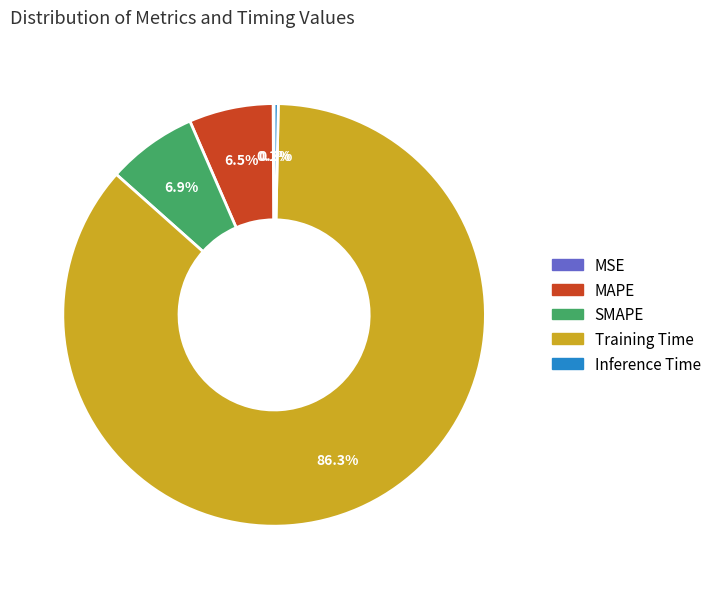

The MAPE slice represents 1% of the pie. True or false?

False